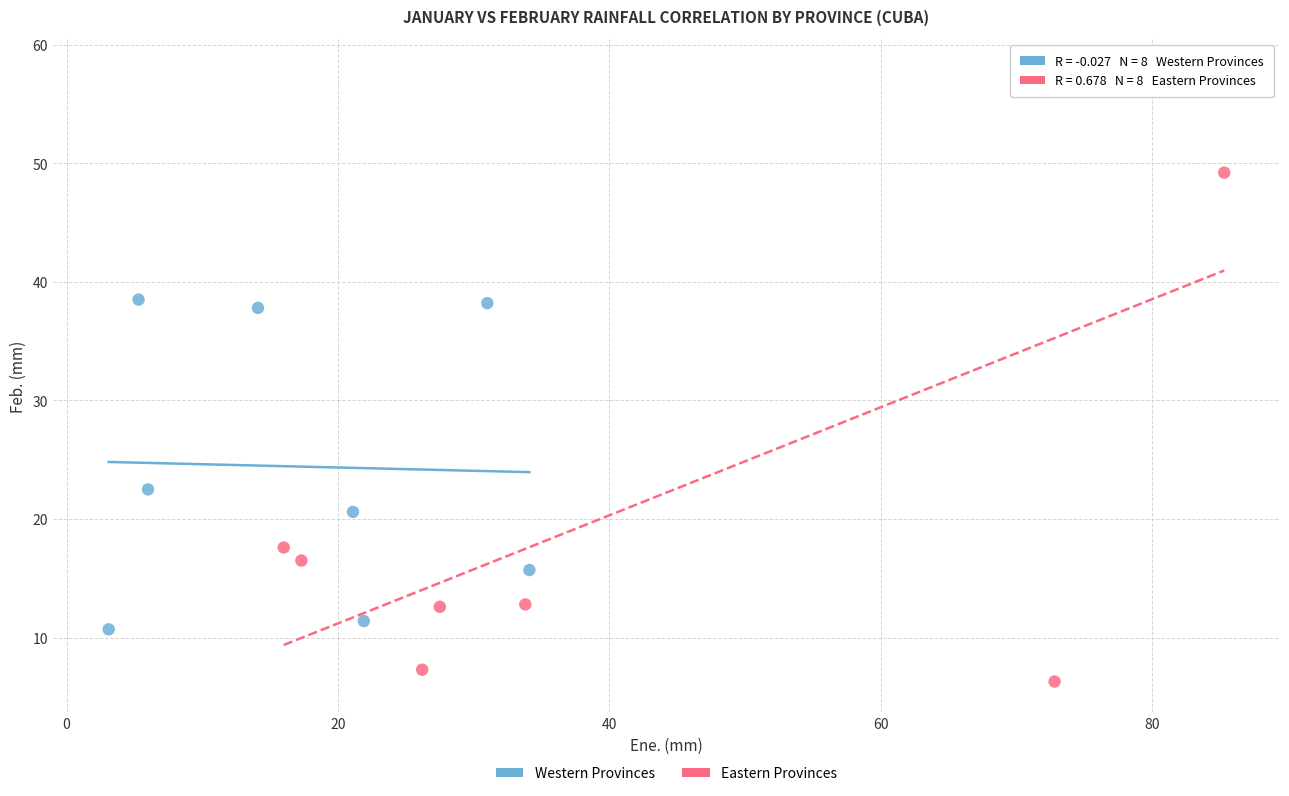

Which series has the largest Y range (max minus min)?

Eastern Provinces